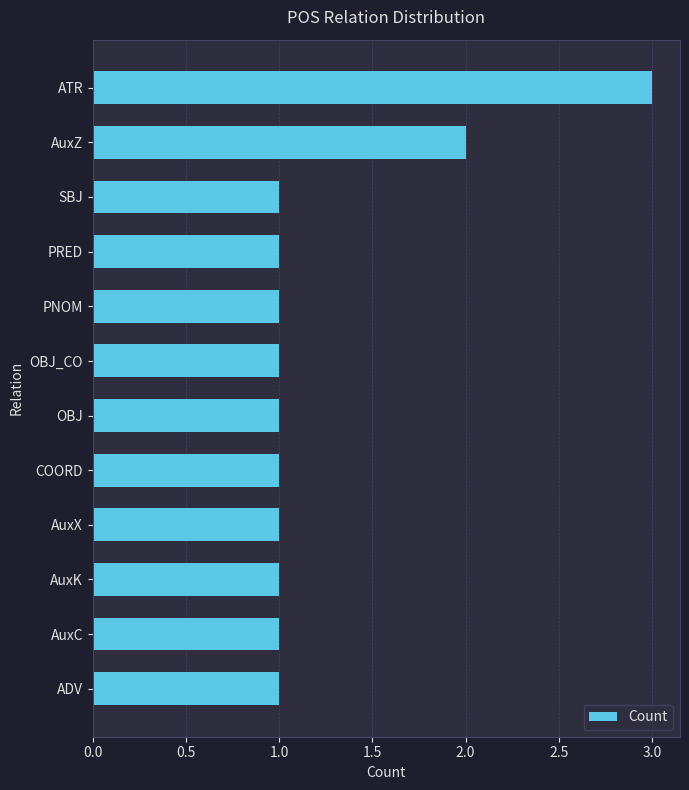

What is the difference between the second highest and second lowest values?

1